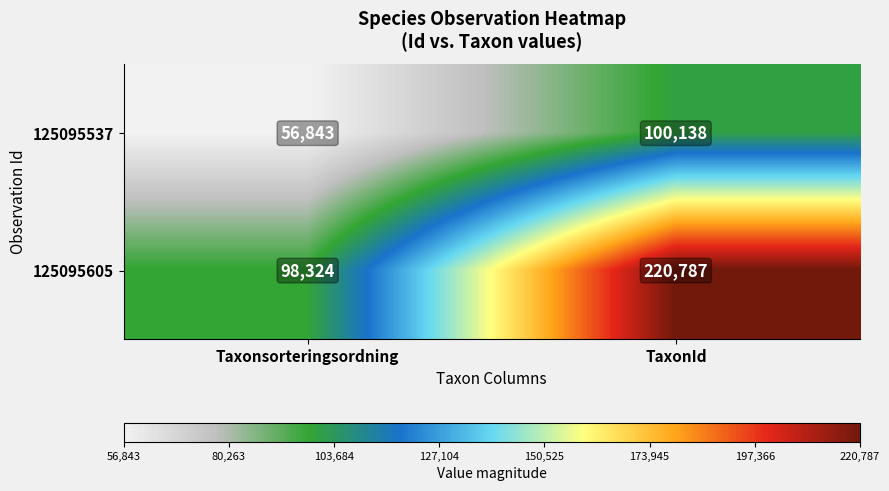

Reading left to right, list all the values displayed in this chart.

125095537: 56843	100138
125095605: 98324	220787